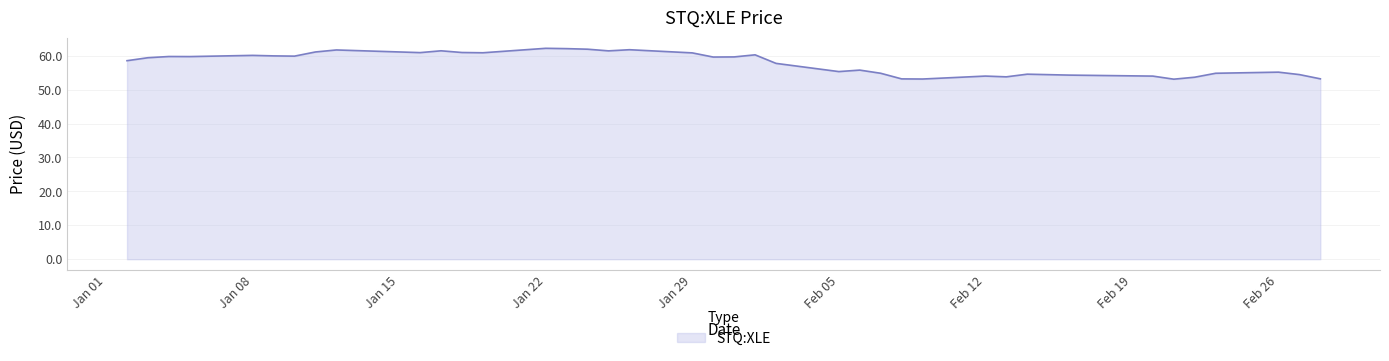

How many lines are shown in the chart?

1